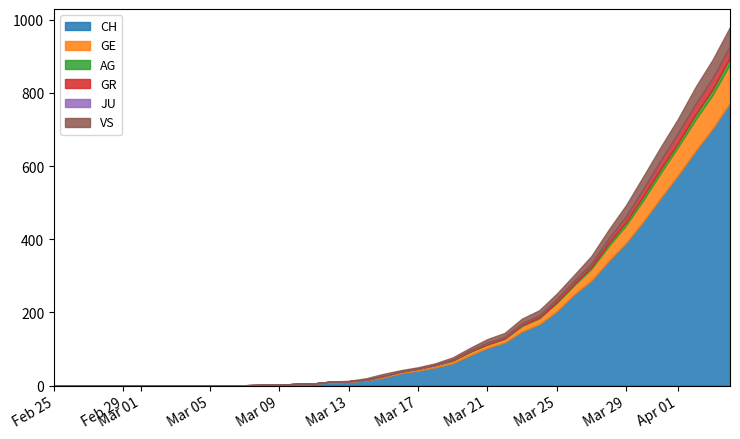

Does the chart have visible grid lines?

No